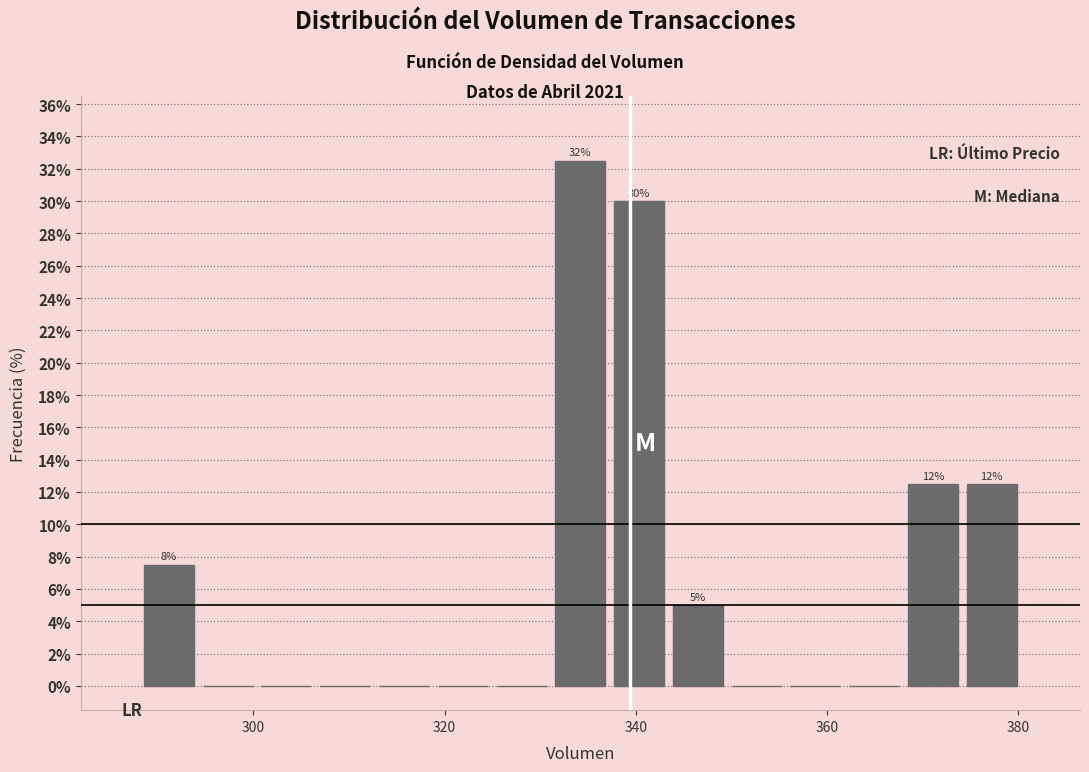

Read against the x-axis, roughly where is the centre of the tallest bar?

334